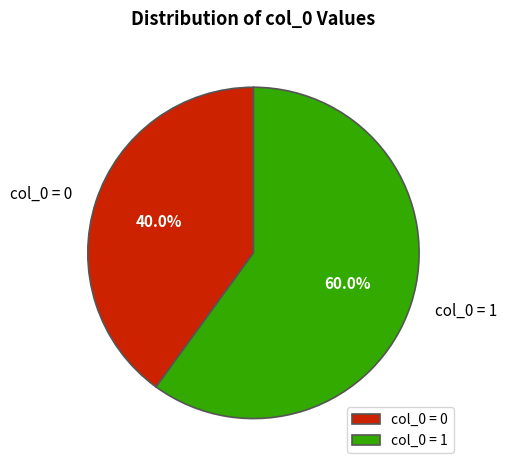

Is there any slice that represents more than half of the pie?

Yes